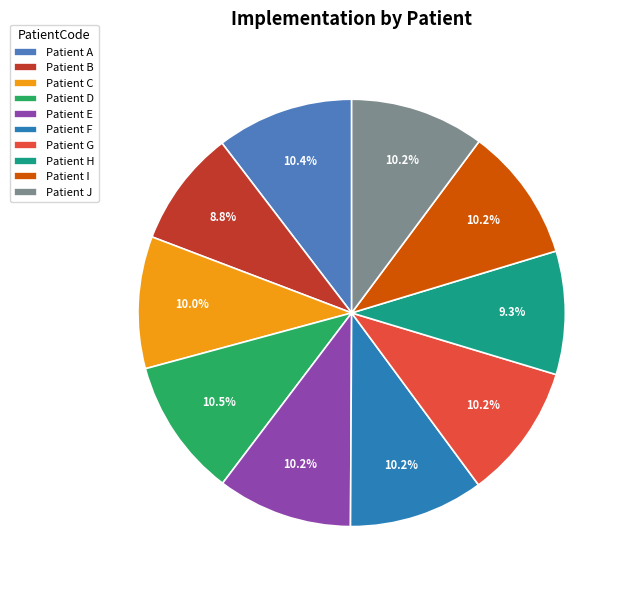

Does any single category account for the majority?

No